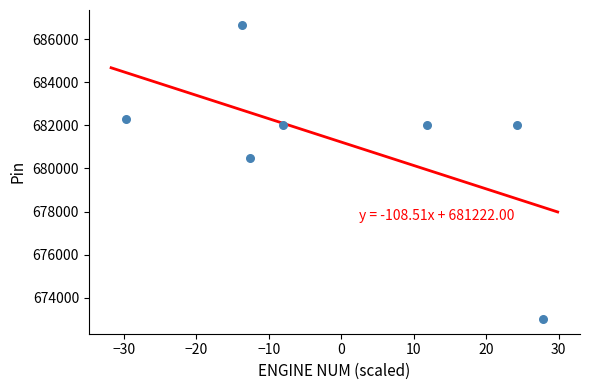

What Y value in the scatter plot is closest to 679840?

680504